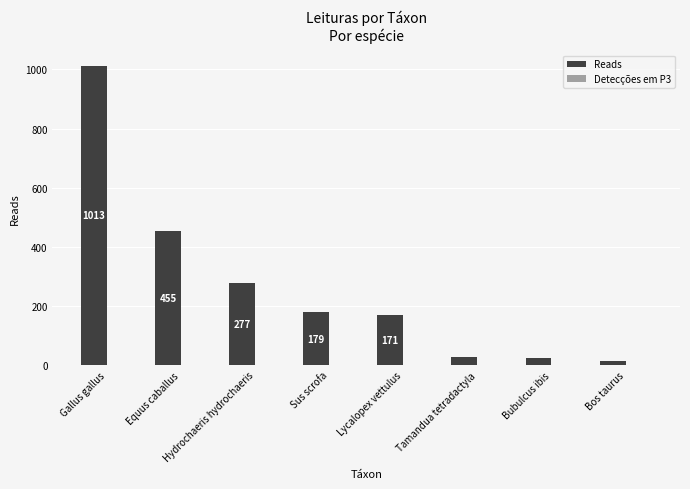

At which category is the sum across all series the highest?

Gallus gallus